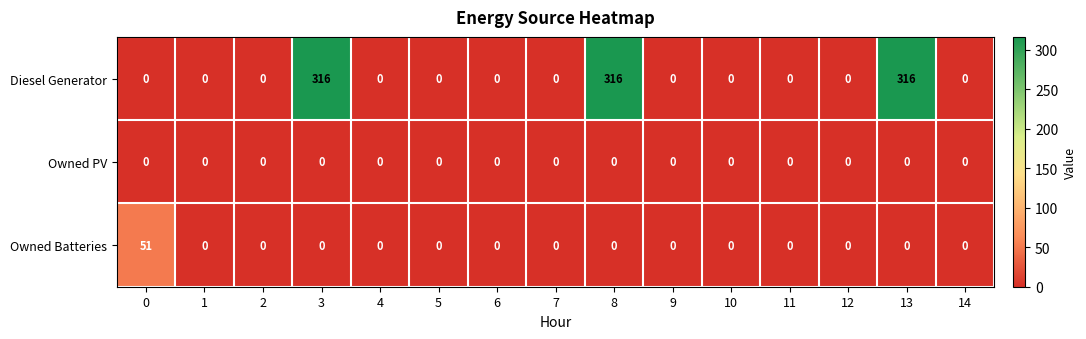

Which series has the largest range (max minus min)?

Diesel Generator